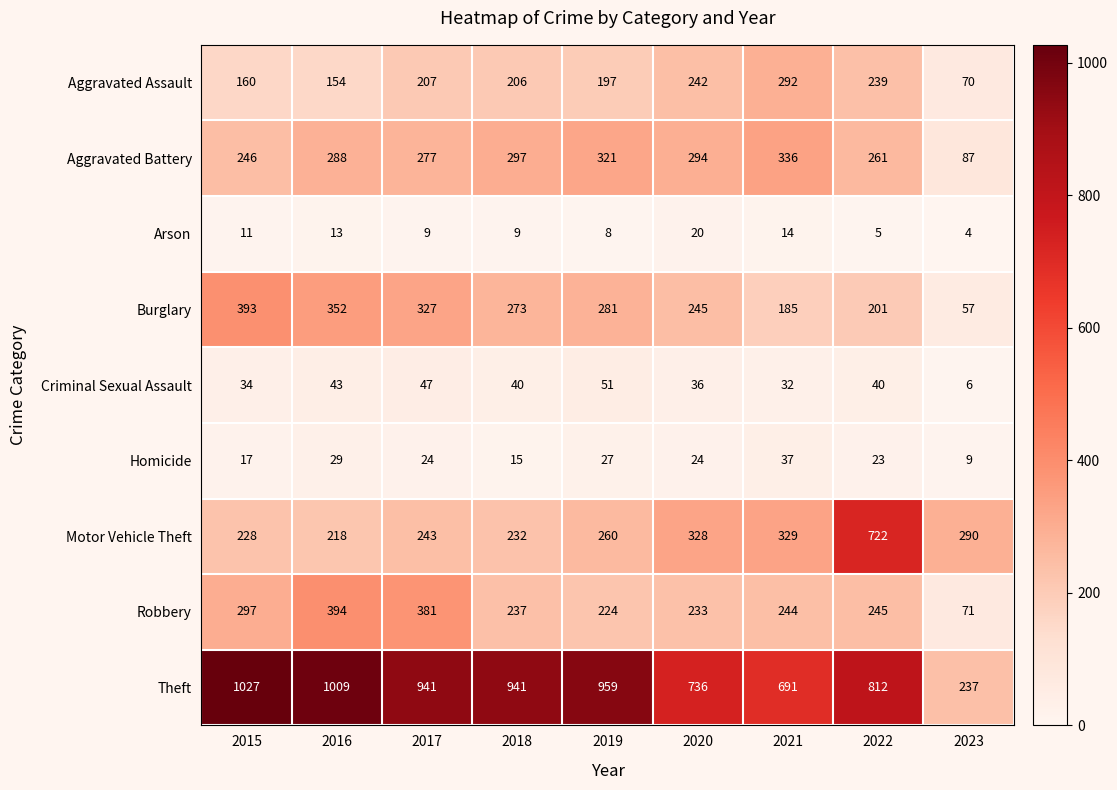

What is the difference between the Homicide values at 2022 and 2016?

6